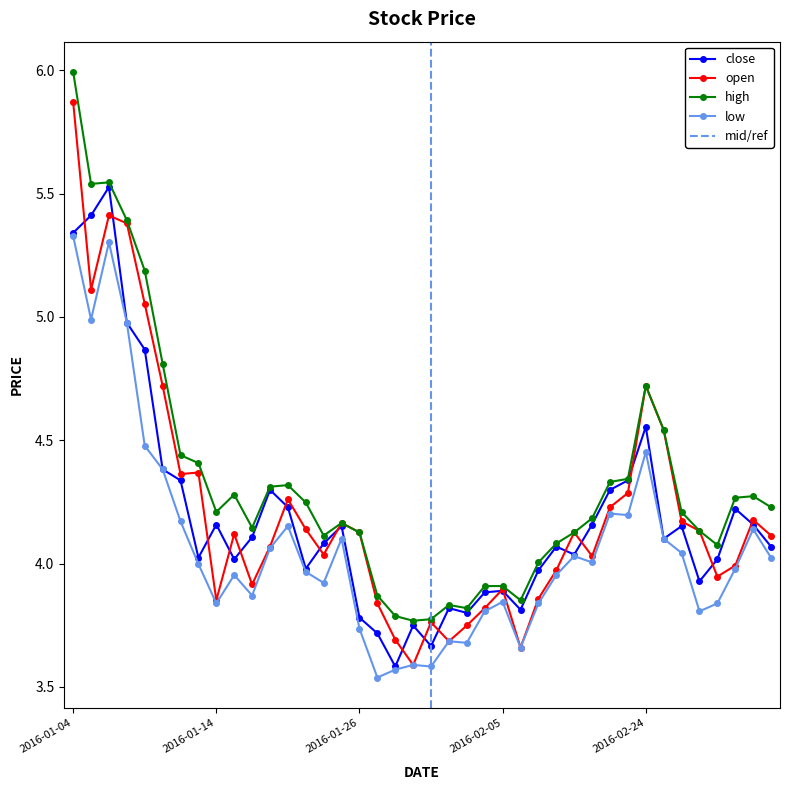

Which series has the largest range (max minus min)?

open